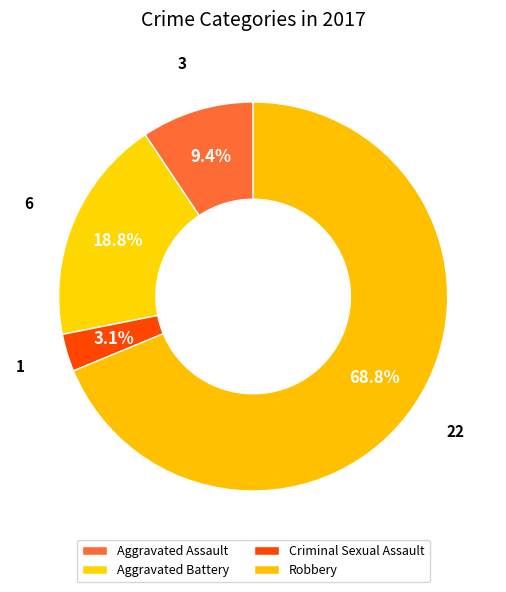

How many slices are in this pie chart?

4